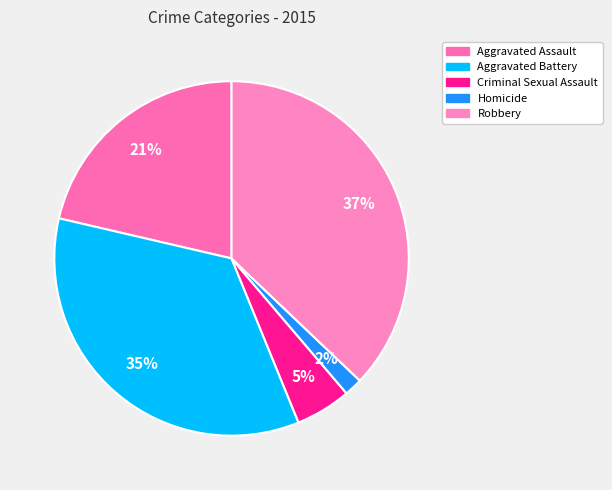

Combined, what portion of the pie is Robbery and Aggravated Assault?

58.5%